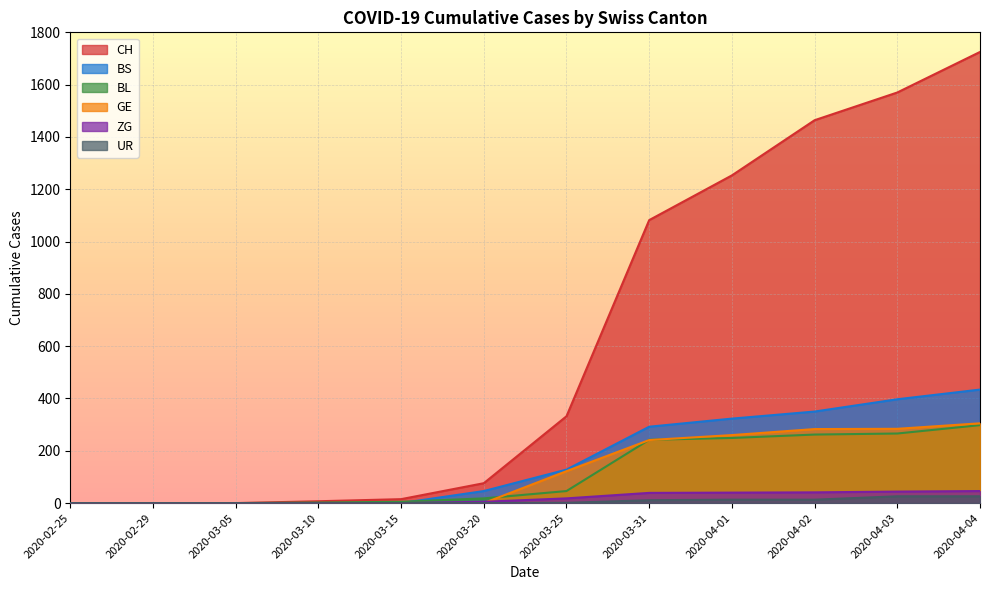

At 2020-03-31, list the series in order from smallest to largest.

UR, ZG, GE, BL, BS, CH